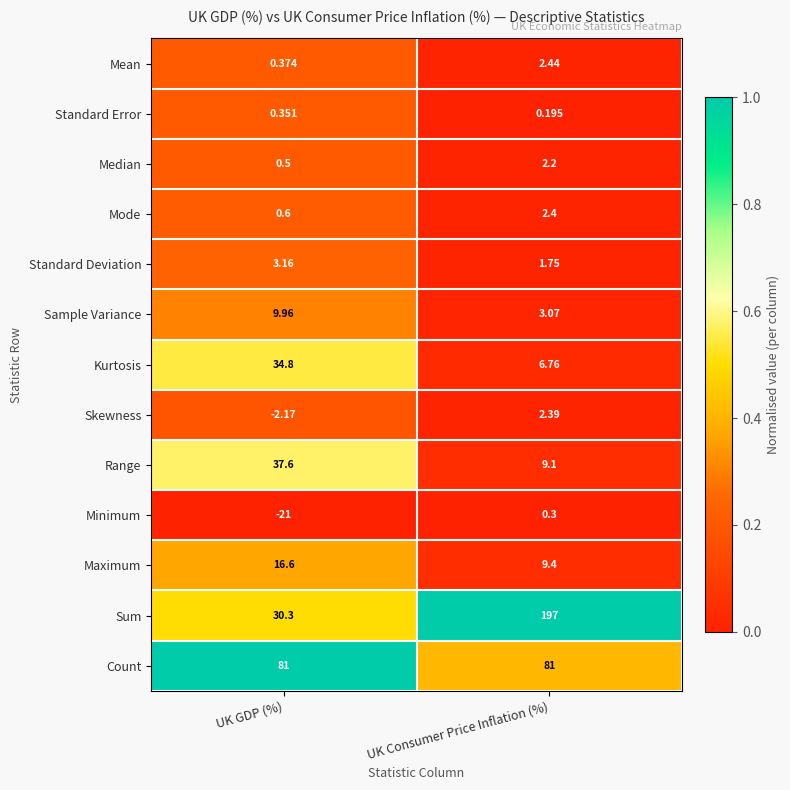

Which category has the lowest value across all series?

UK GDP (%)